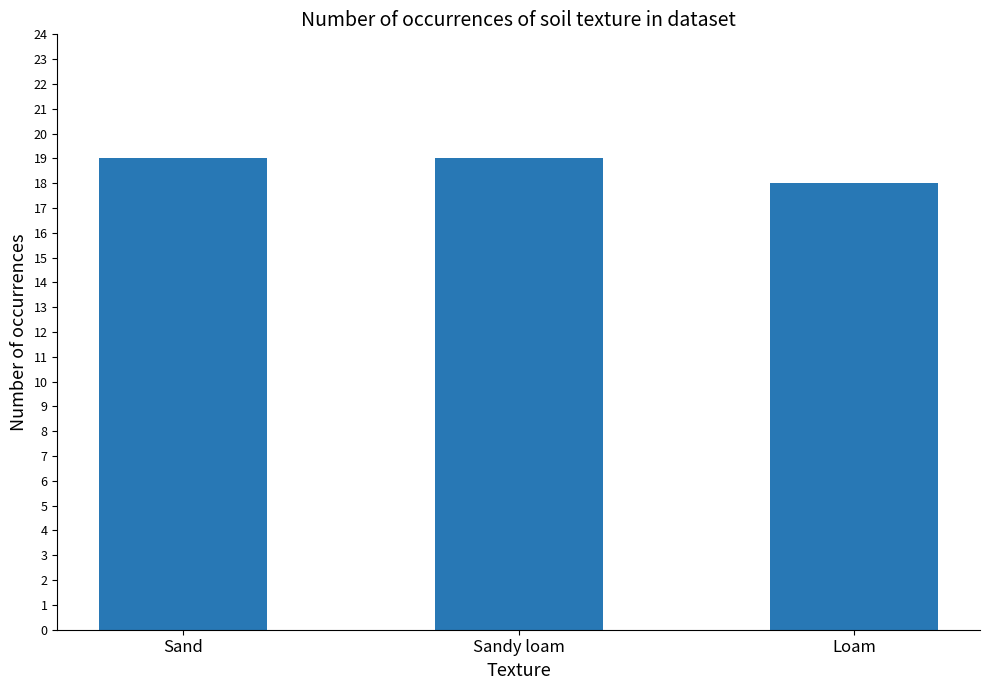

Is it true that the value at Sandy loam is 29?

False